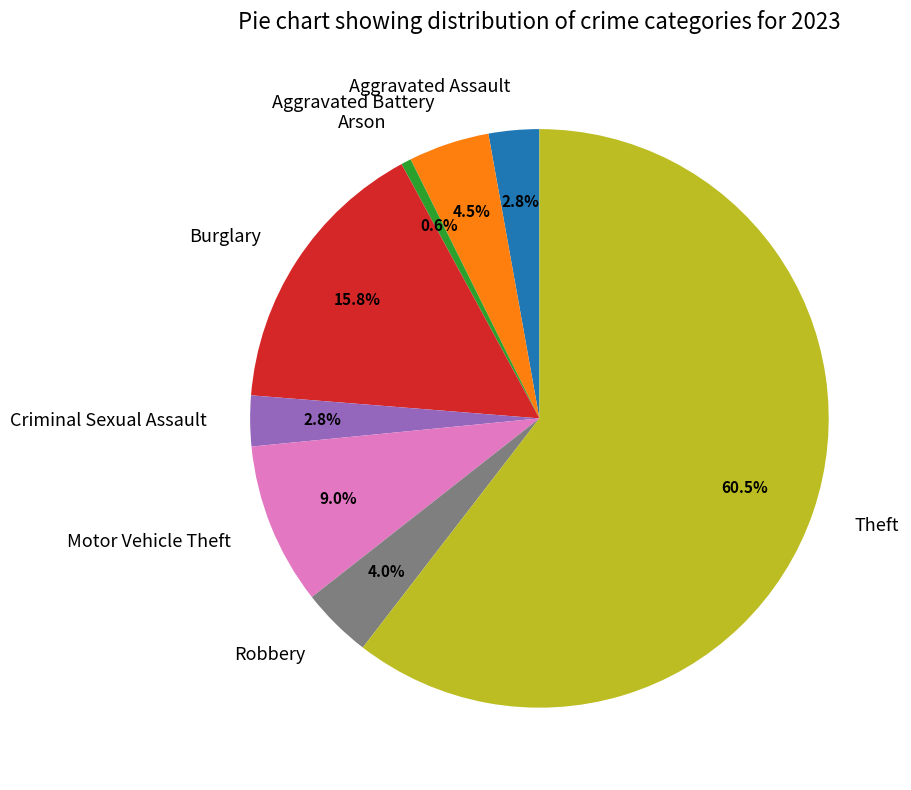

Which slice is the smallest?

Arson